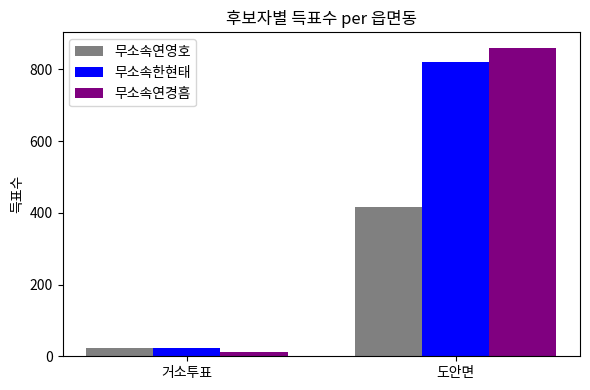

Is it true that 무소속연영호 equals 22 at 거소투표?

True